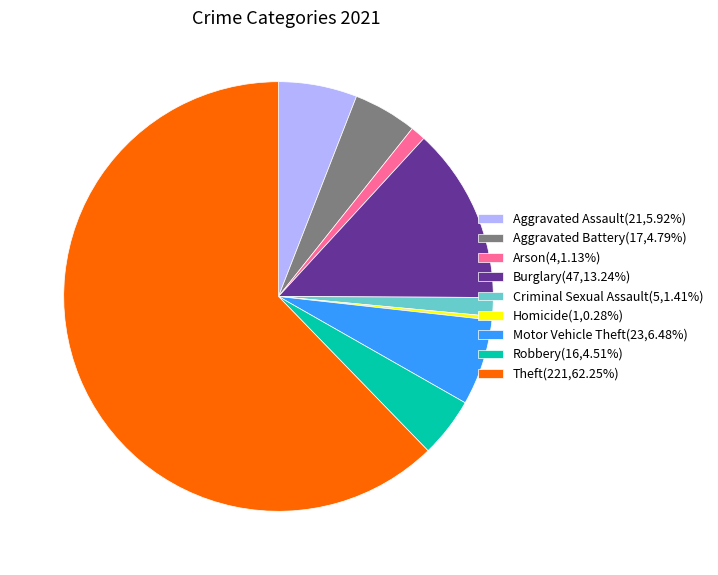

What is the ratio of the value at Theft(221,62.25%) to the value at Robbery(16,4.51%)?

13.8